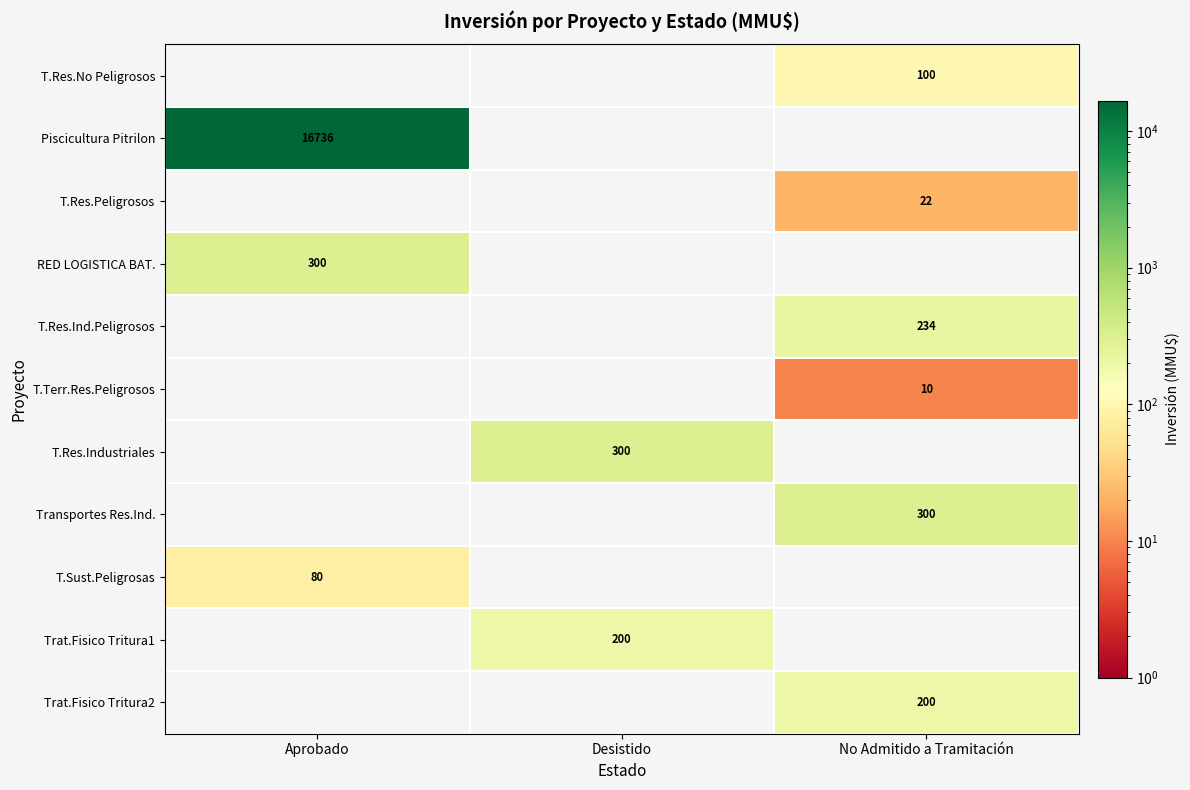

True or false: Transportes Res.Ind. has a value of 300 at No Admitido a Tramitación.

True